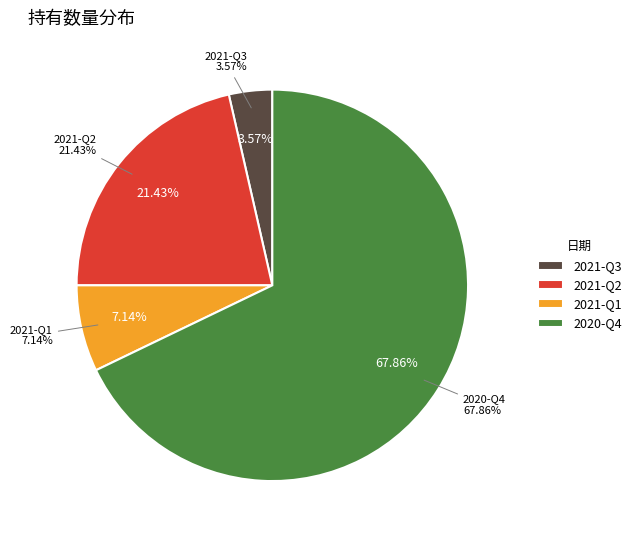

Which category has the biggest portion of the pie?

2020-Q4